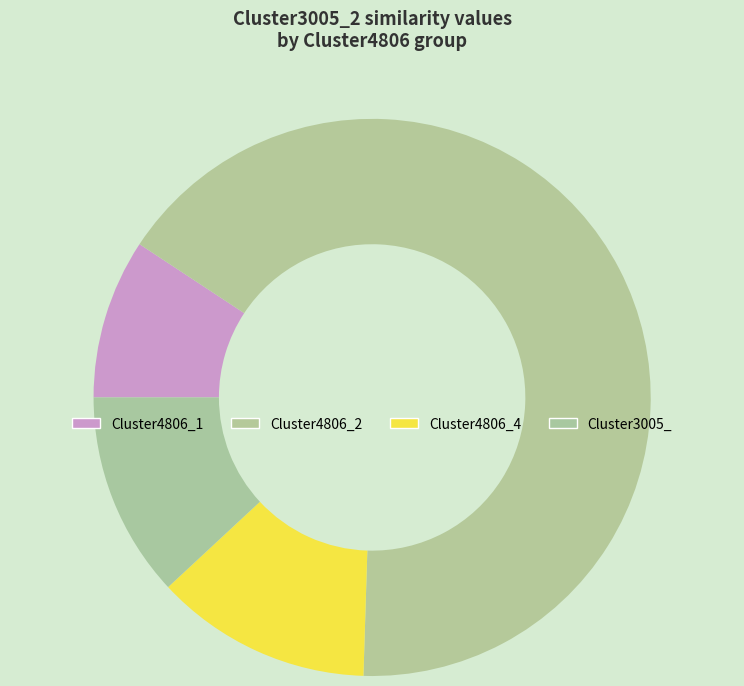

Between Cluster4806_1 and Cluster4806_2, which is larger?

Cluster4806_2